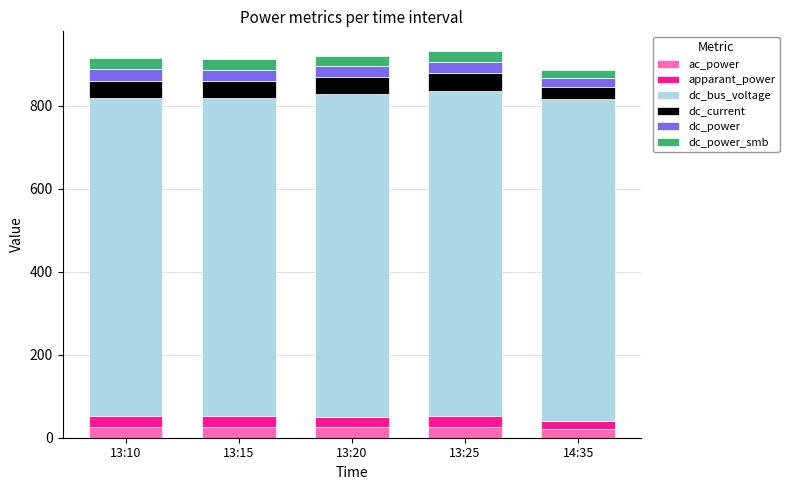

The ac_power series shows 19.8 at 14:35. True or false?

True